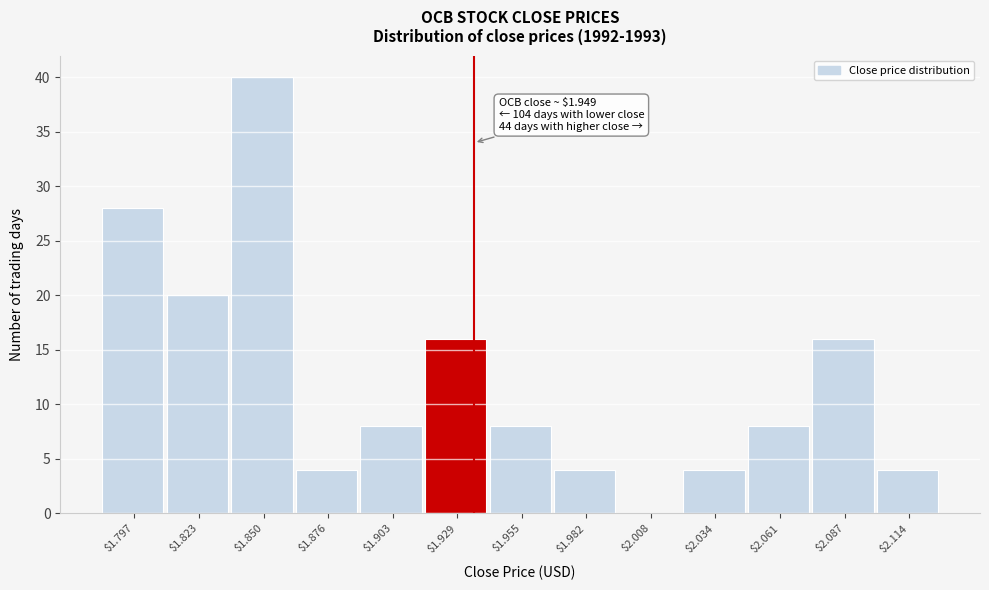

What is the greatest value displayed?

40